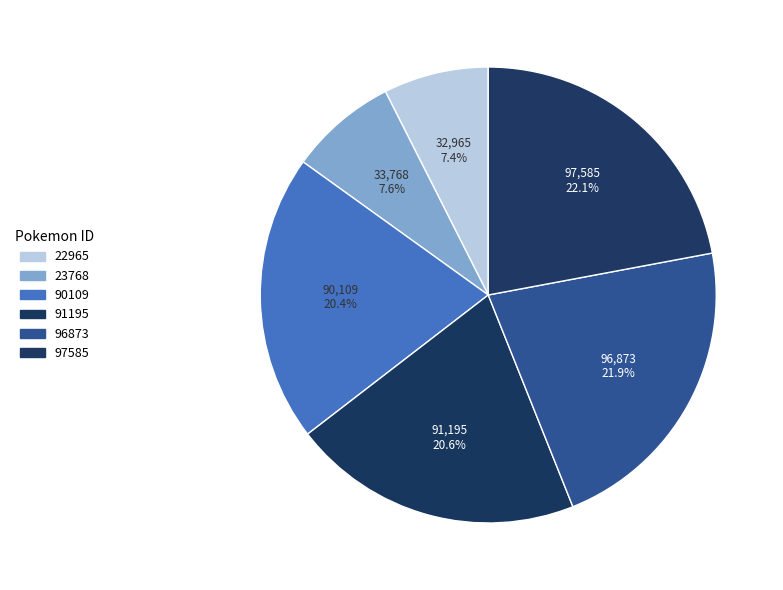

How many slices are in this pie chart?

6